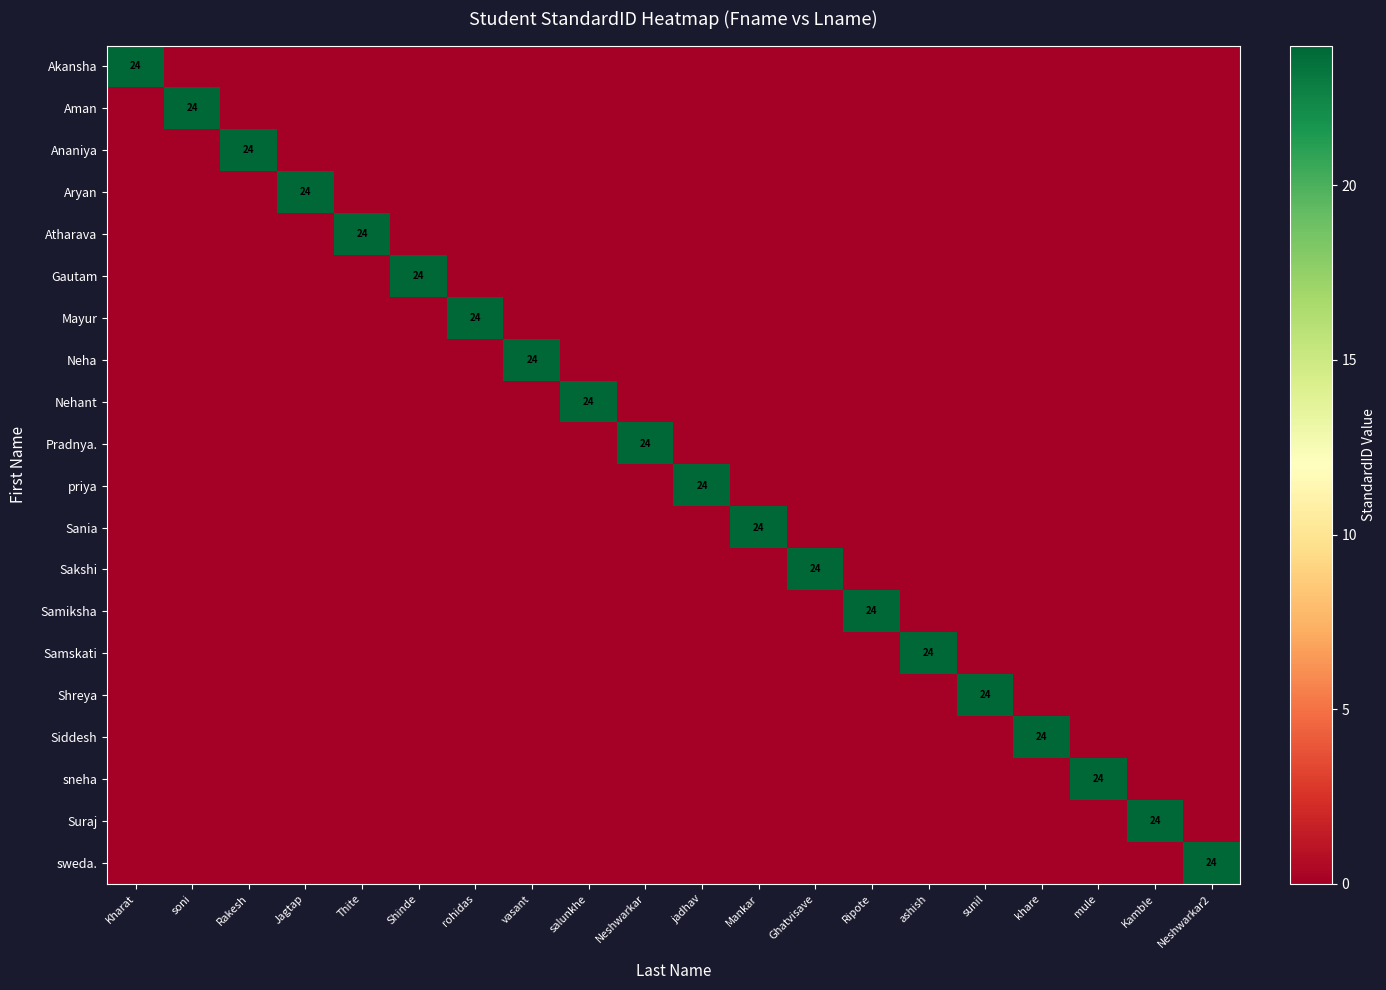

What is the total value across all series at salunkhe?

24